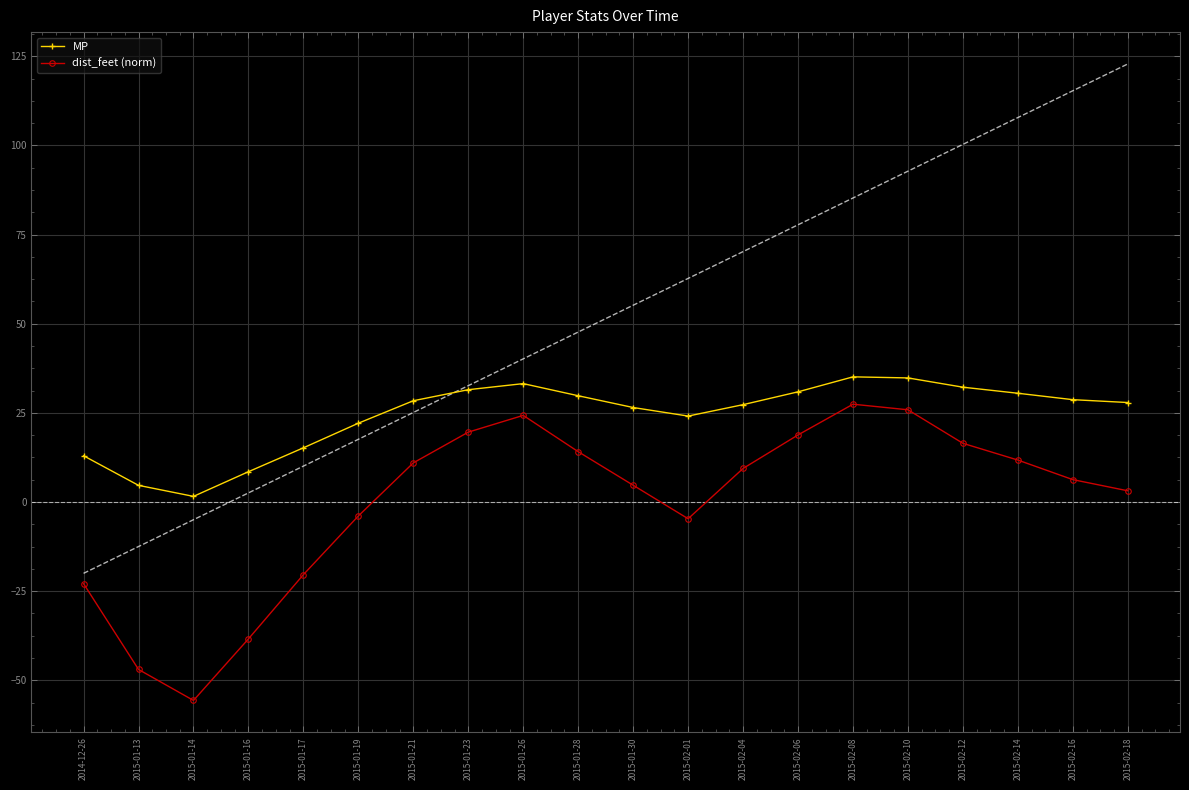

Rank the series by their average value, from highest to lowest.

MP, dist_feet (norm)